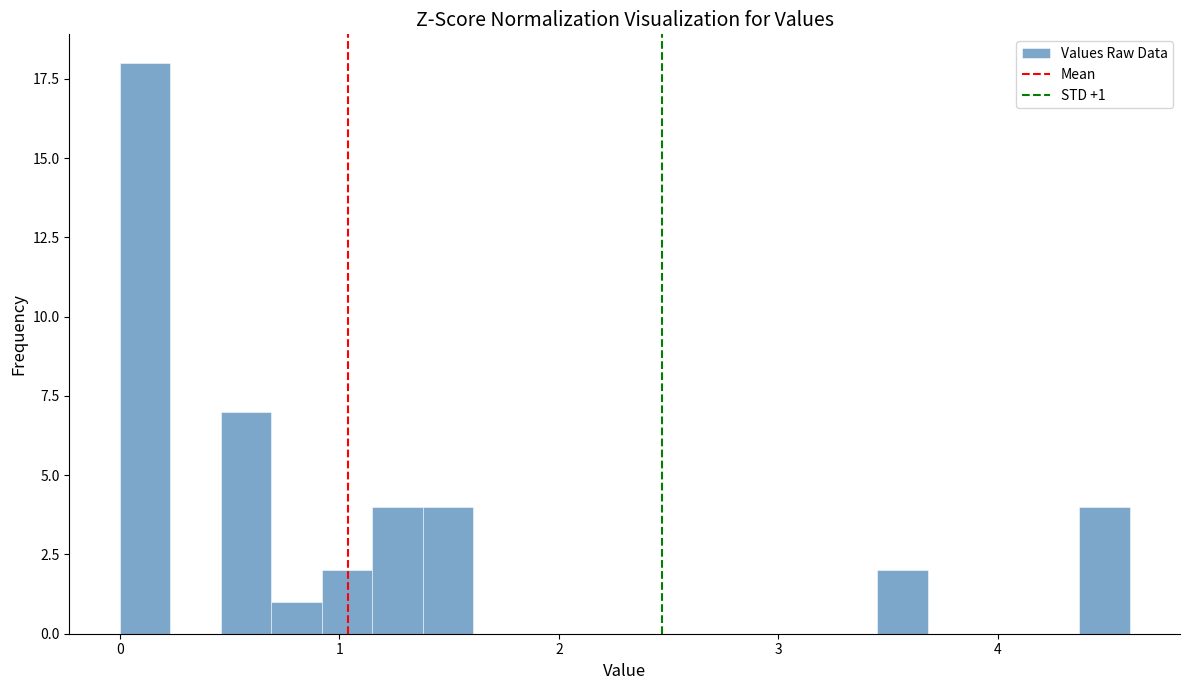

Read against the x-axis, roughly where is the centre of the tallest bar?

0.1